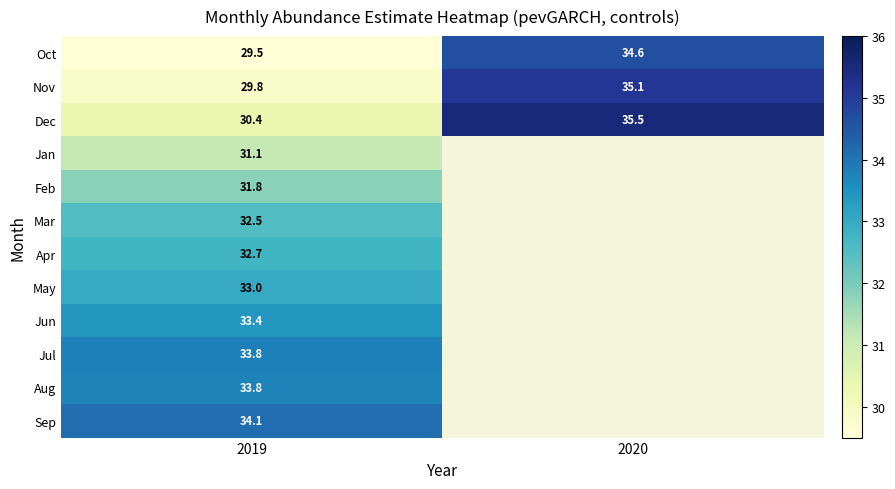

What value does the Dec series have at 2020?

35.5